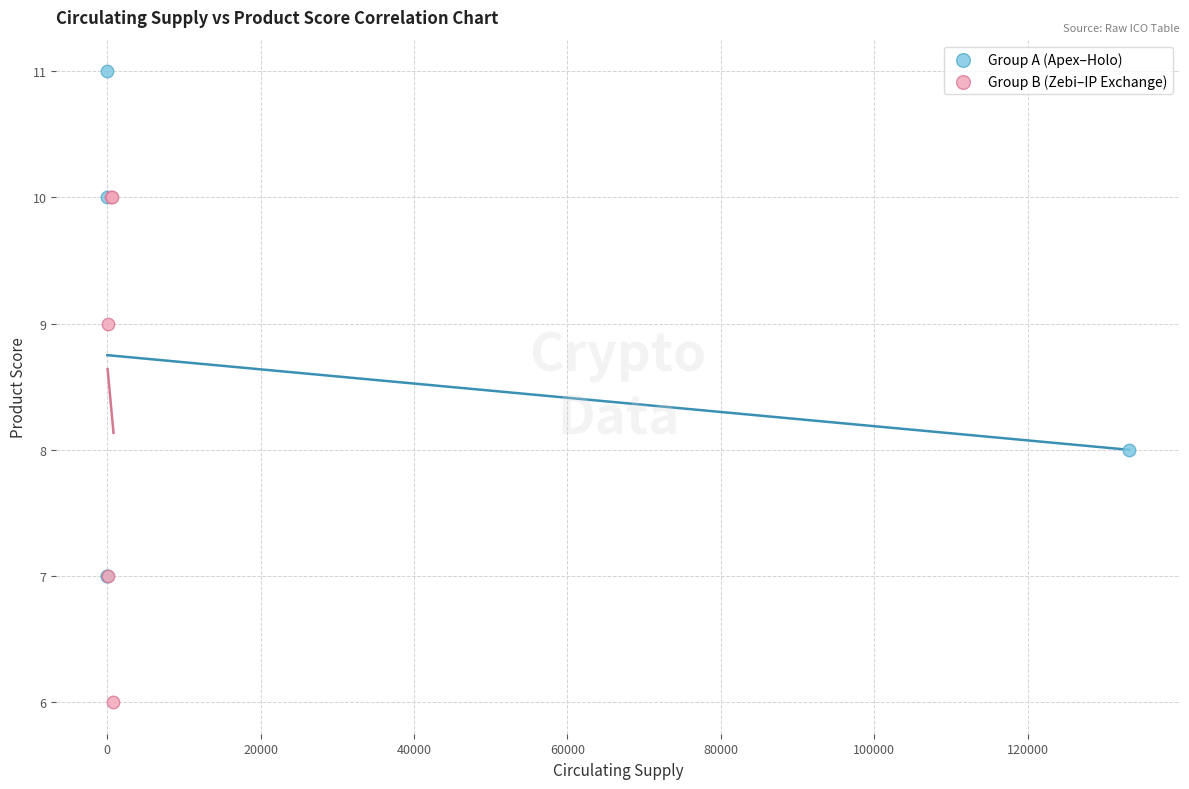

Which series contains the lowest Y value?

Group B (Zebi–IP Exchange)